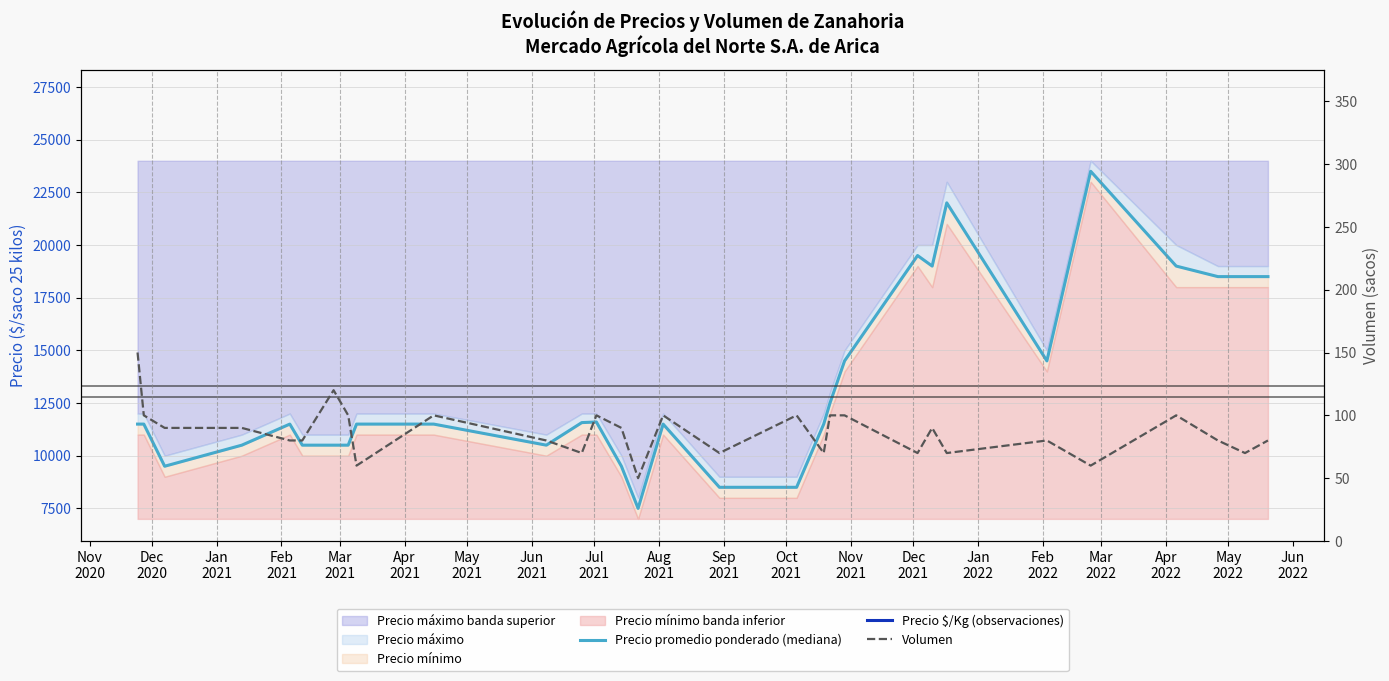

True or false: Precio $/Kg (observaciones) and Volumen cross at least once.

False